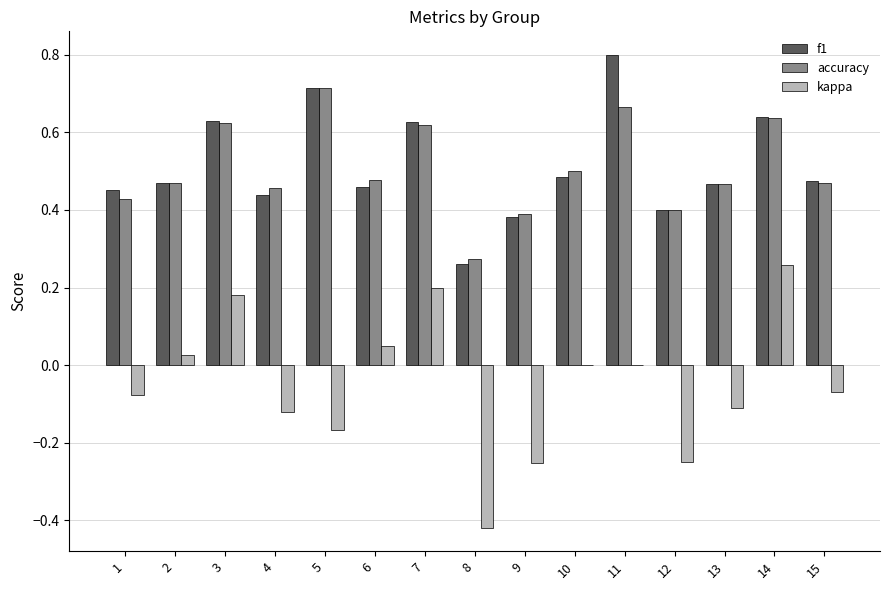

What is the sum of the accuracy values at 11 and 8?

0.9